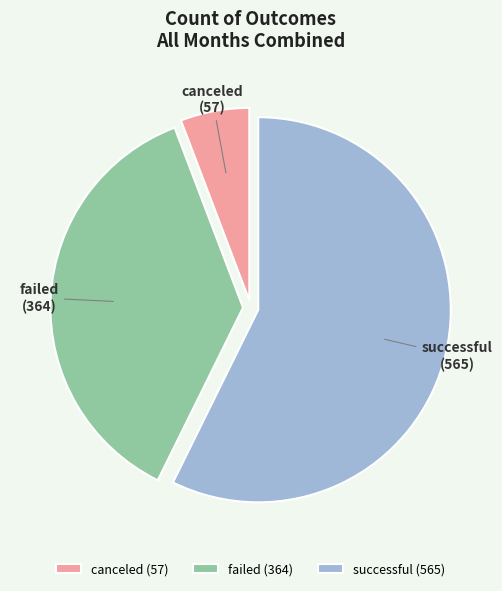

True or false: failed accounts for 37% of the total.

True